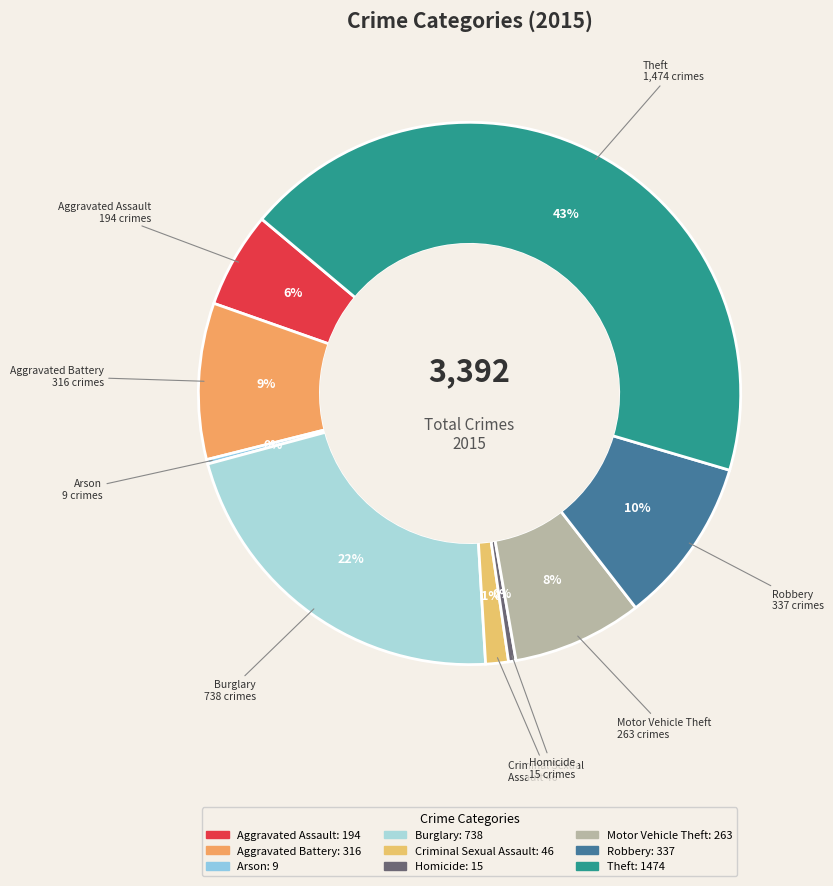

Is there any slice that represents more than half of the pie?

No